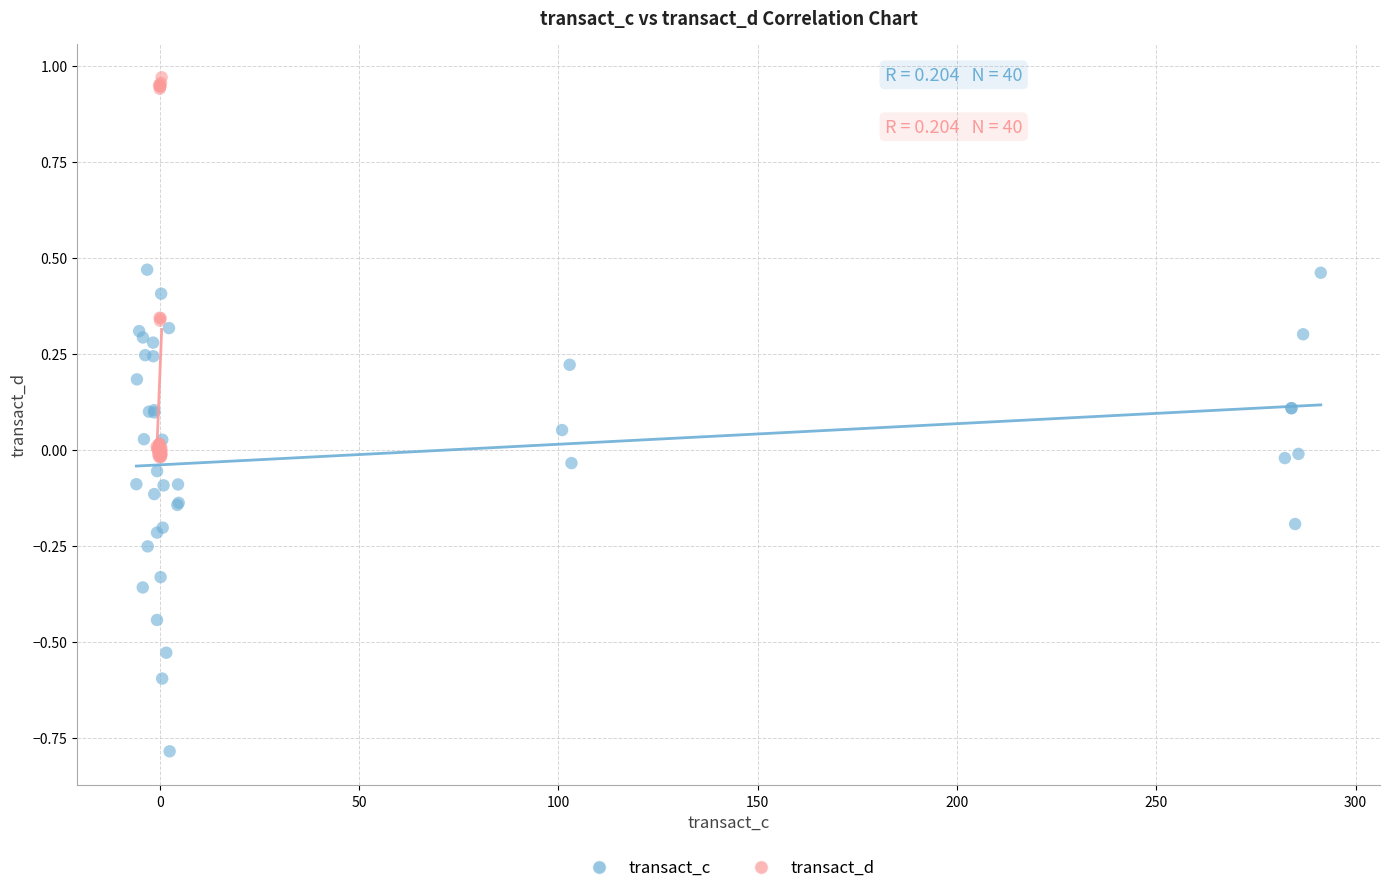

Which series reaches the minimum Y coordinate?

transact_c